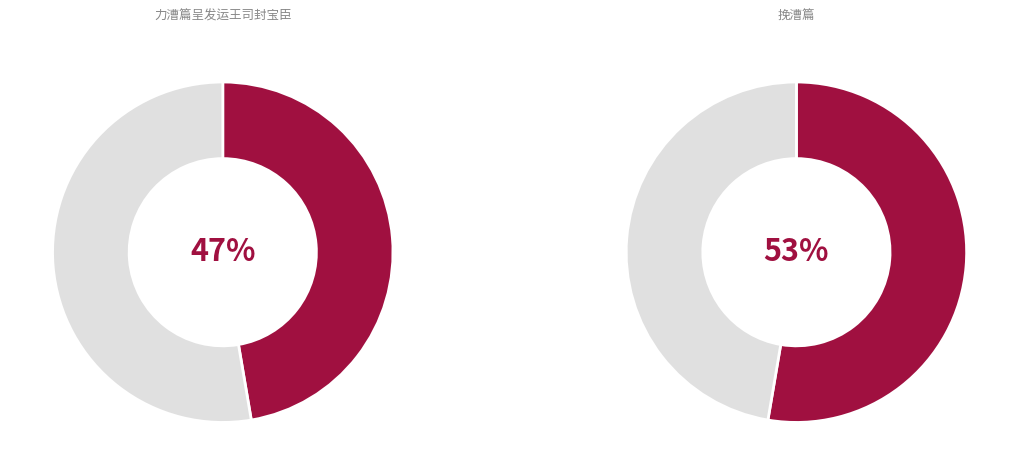

Does 力漕篇呈发运王司封宝臣 account for over 50% of the chart?

No